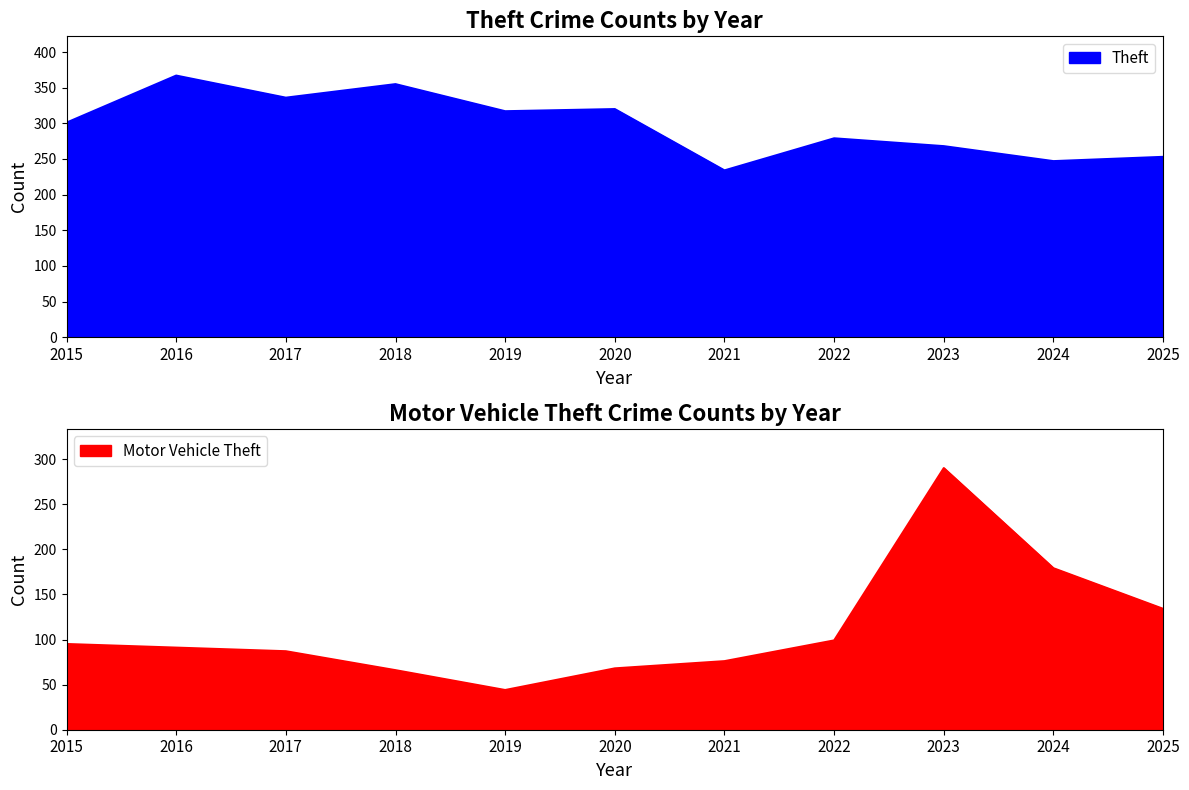

True or false: Motor Vehicle Theft has a value of 57 at 2019.

False